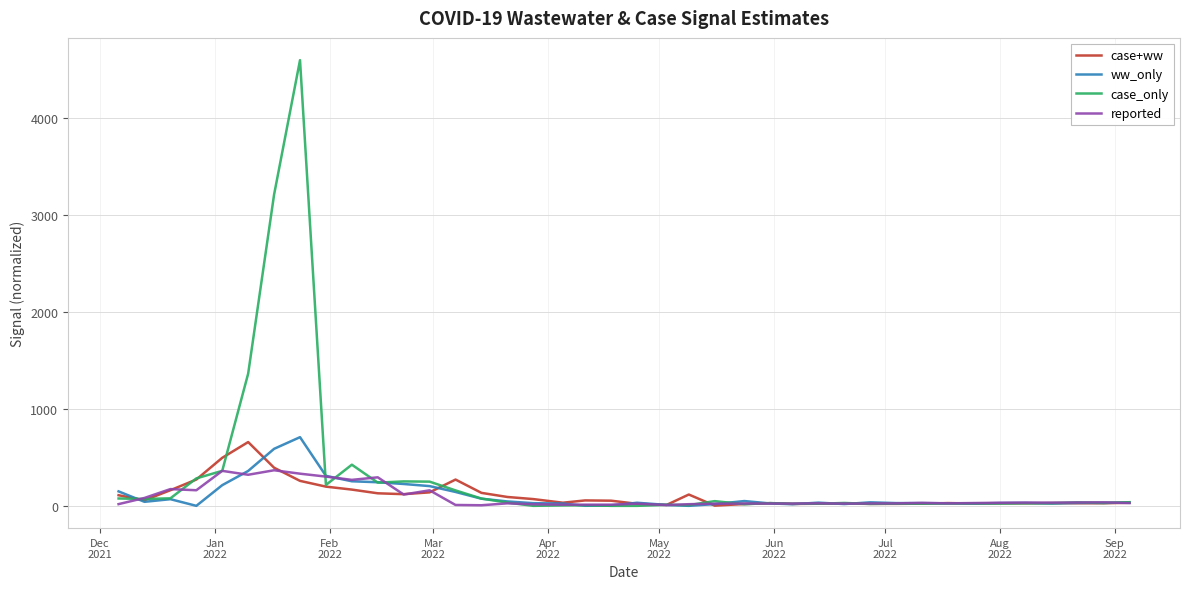

Does the chart display data point markers on the line(s)?

No